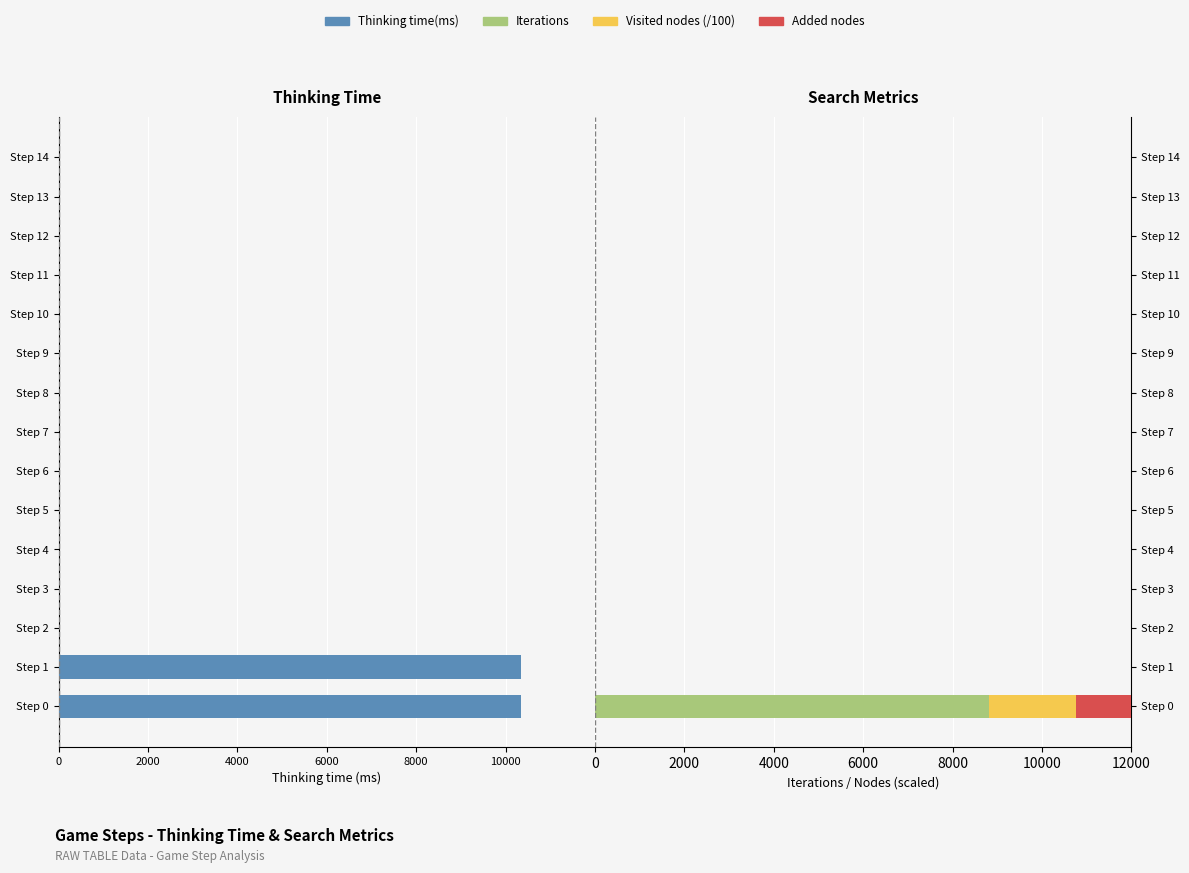

What position from the left is 6000?

3